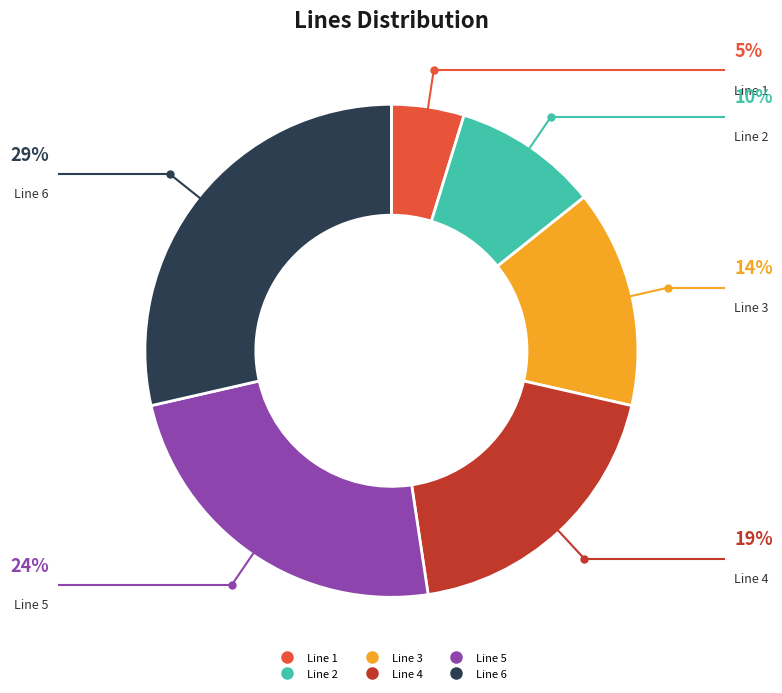

How many segments does this pie chart have?

6